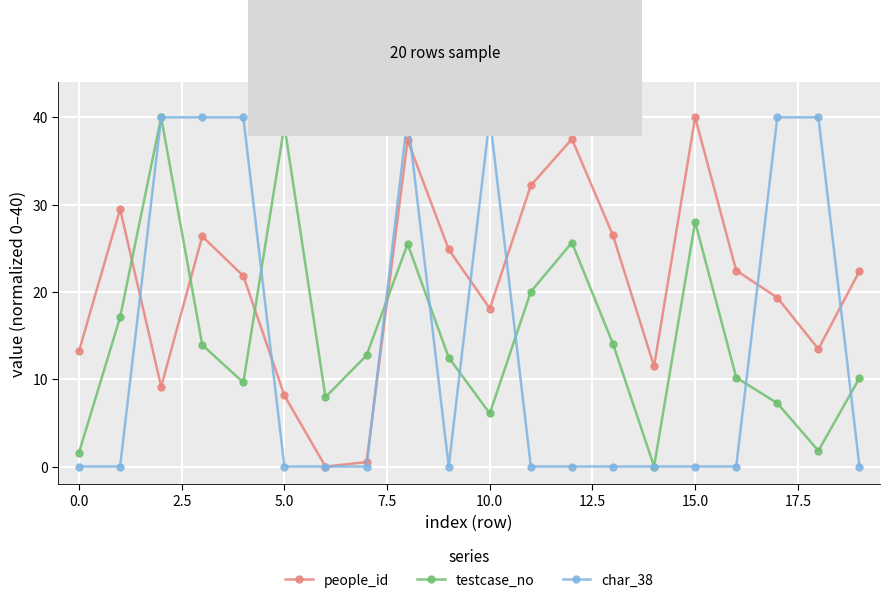

What is the value of the people_id point at the 12th from the left?

32.2